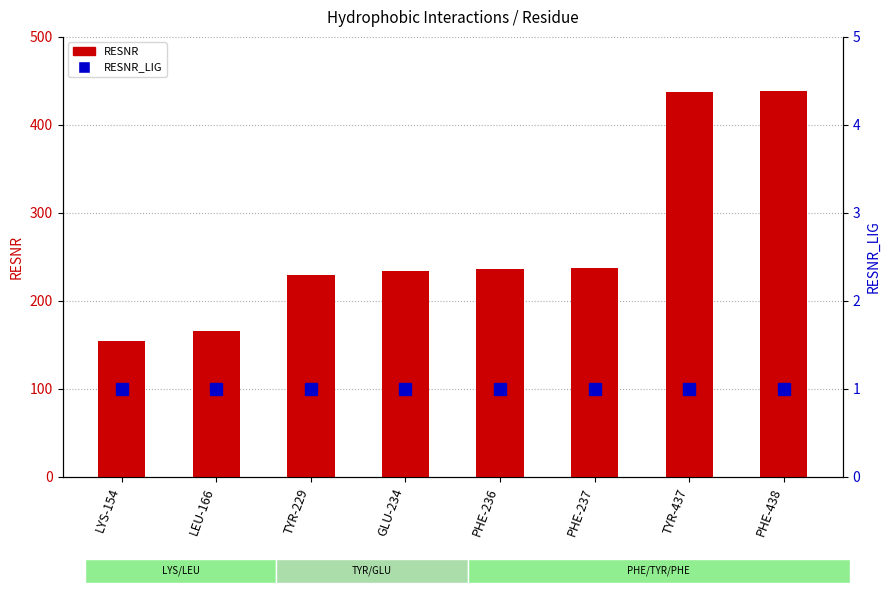

At which category is the sum across all series the highest?

PHE-438